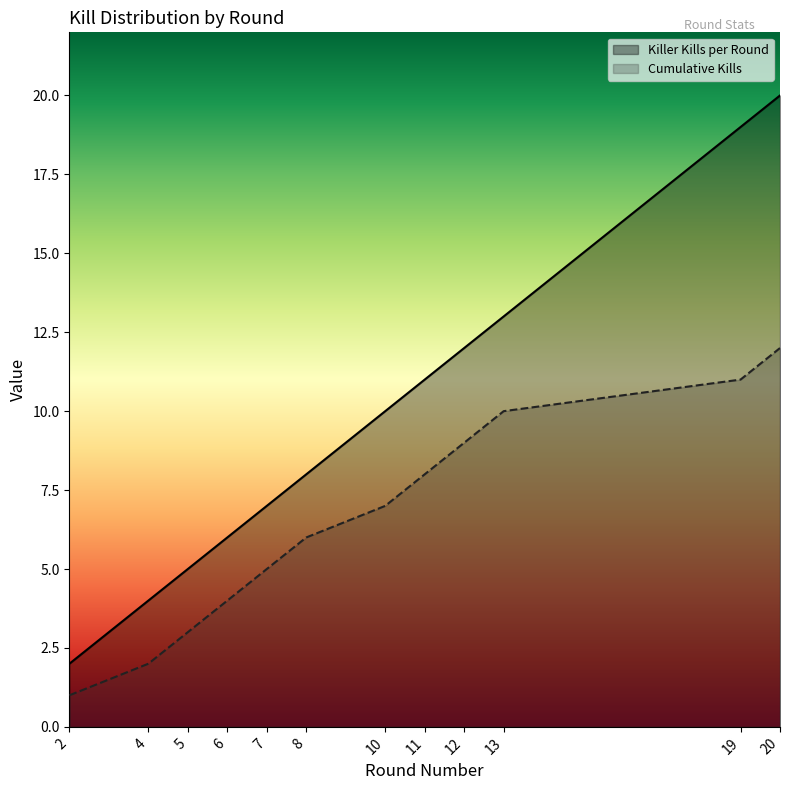

List the series in order of their peak value, highest first.

Killer Kills per Round, Cumulative Kills